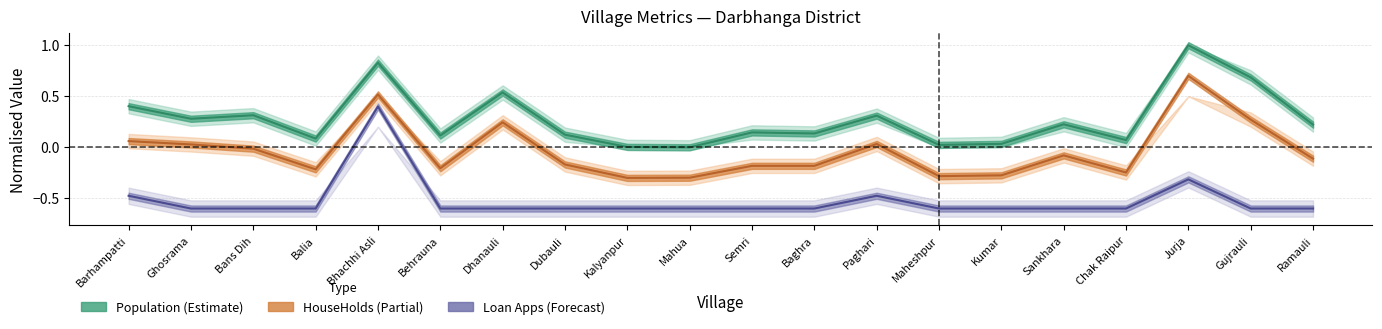

Which series has the largest total across all categories?

Population